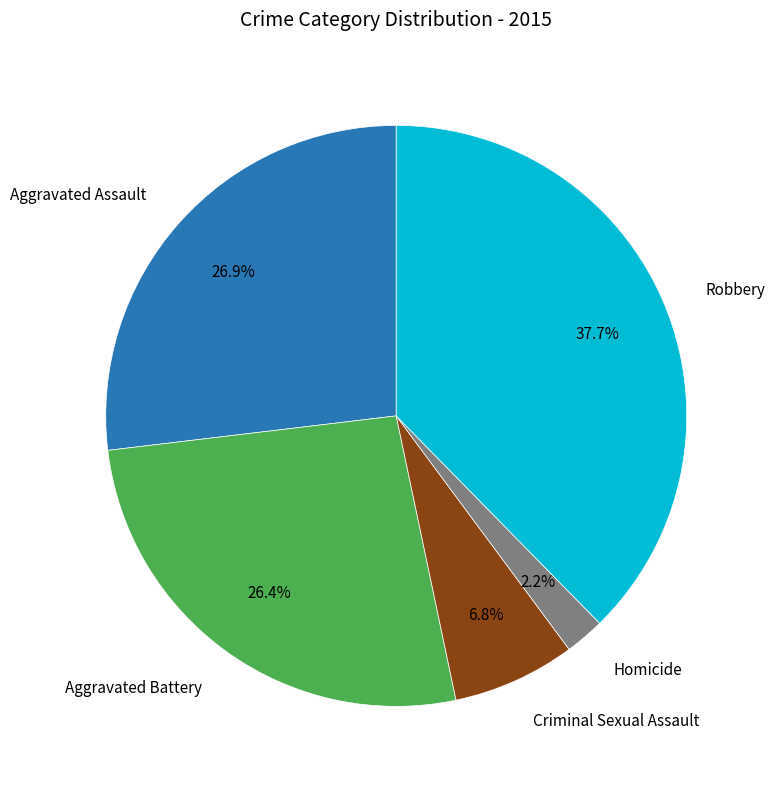

Is there a majority slice in this chart?

No